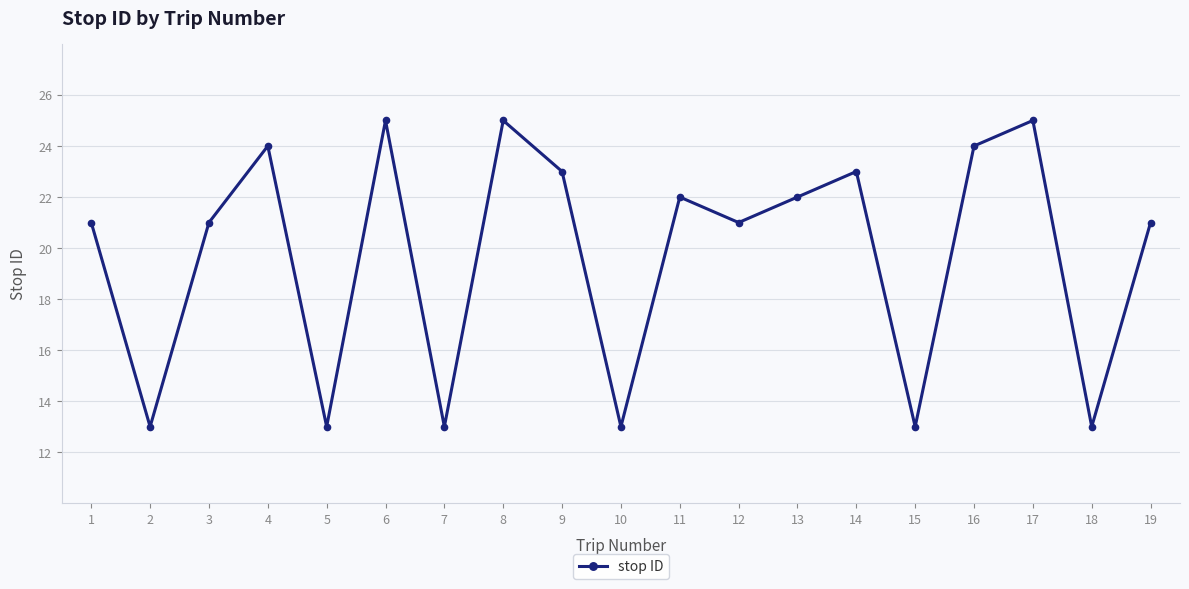

What is the minimum value shown in the chart?

13